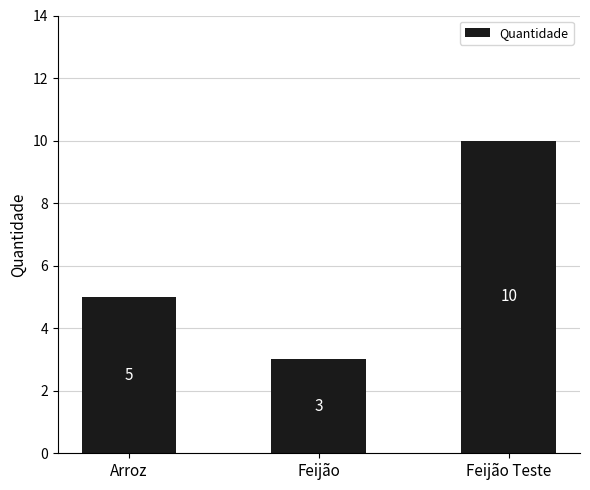

Between Feijão Teste and Feijão, which is larger?

Feijão Teste